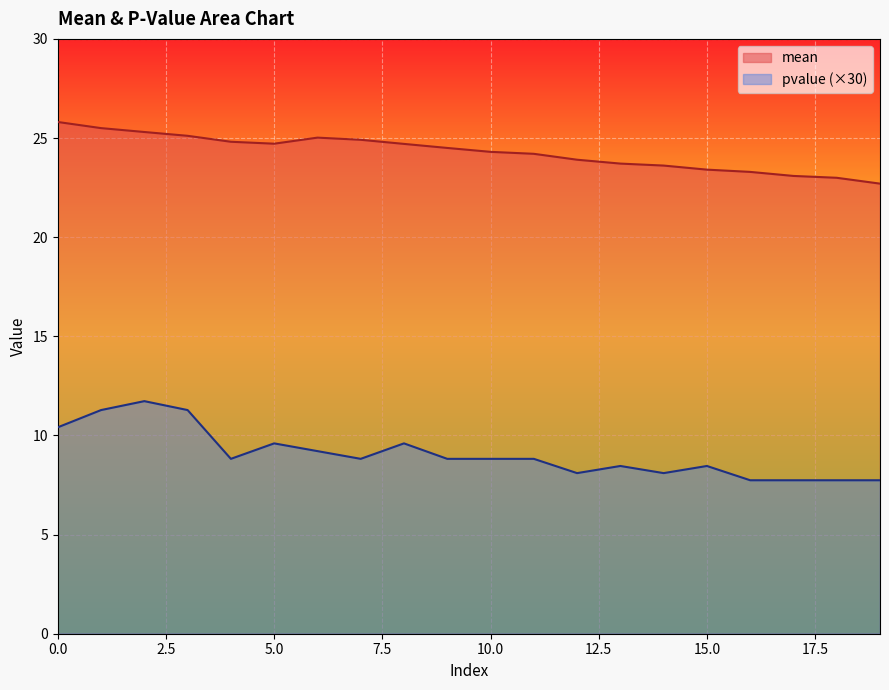

Where is mean nearest to the value 24?

12